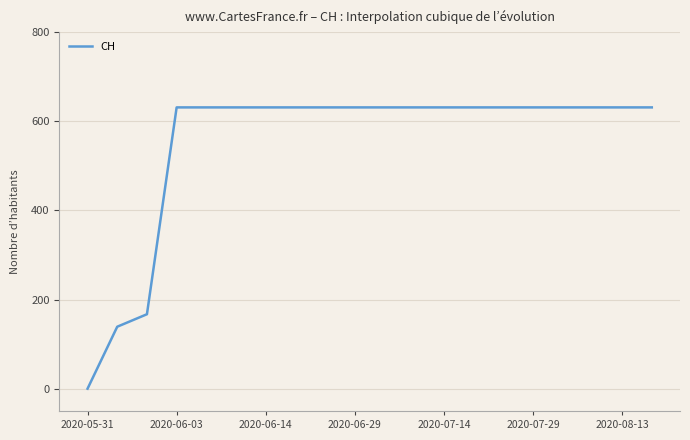

What is the maximum value shown in the chart?

631